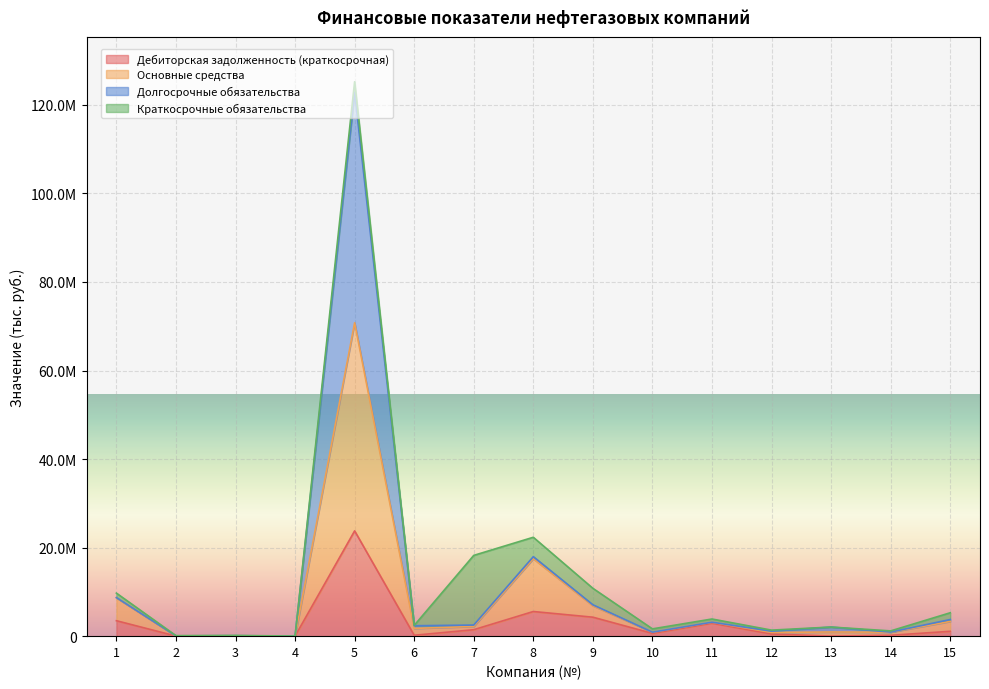

Between 7 and 6, which is larger?

7